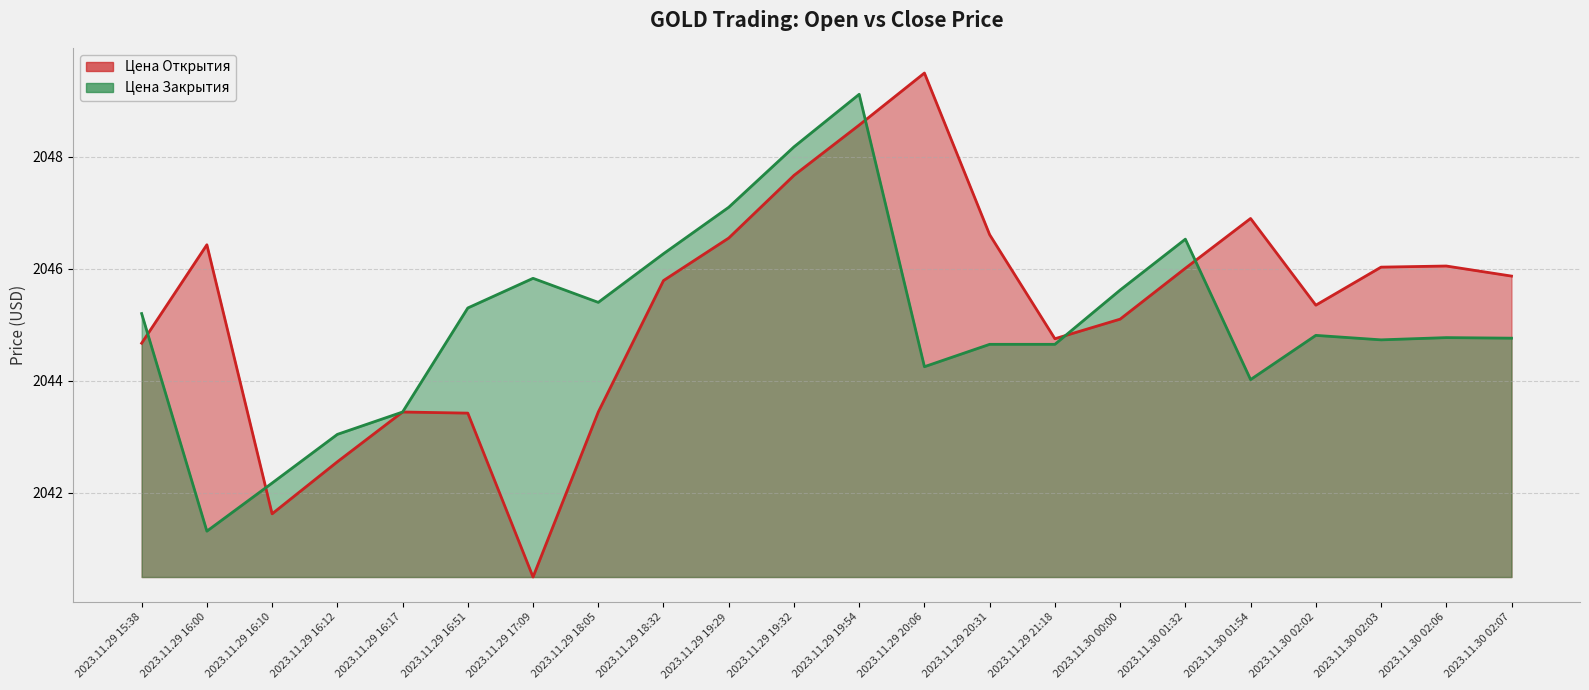

What is the label of the 11th point from the right?

2023.11.29 19:54